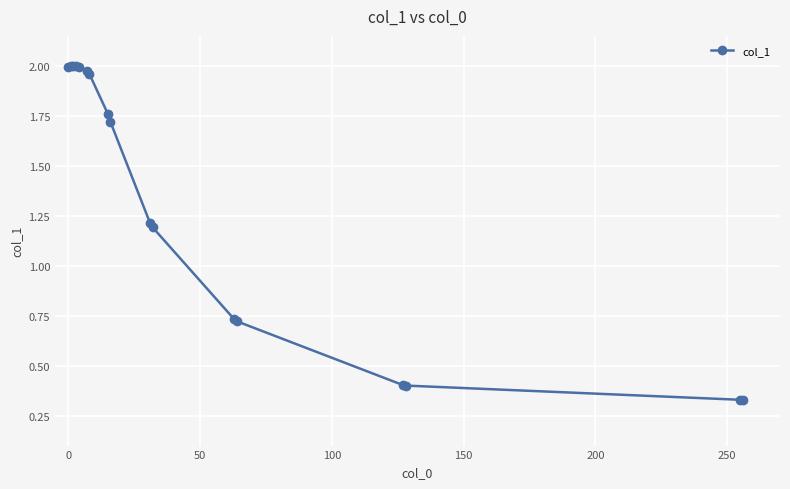

What is the sum of all values?

22.7